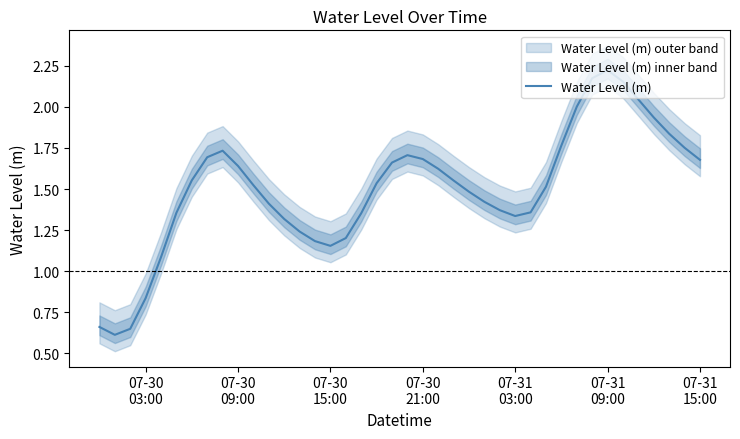

Reading left to right, what are all the values shown in this chart?

0.7	0.6	0.6	0.8	1.1	1.4	1.6	1.7	1.7	1.6	1.5	1.4	1.3	1.2	1.2	1.2	1.2	1.4	1.5	1.7	1.7	1.7	1.6	1.6	1.5	1.4	1.4	1.3	1.4	1.5	1.8	2.0	2.2	2.2	2.2	2.0	1.9	1.8	1.8	1.7